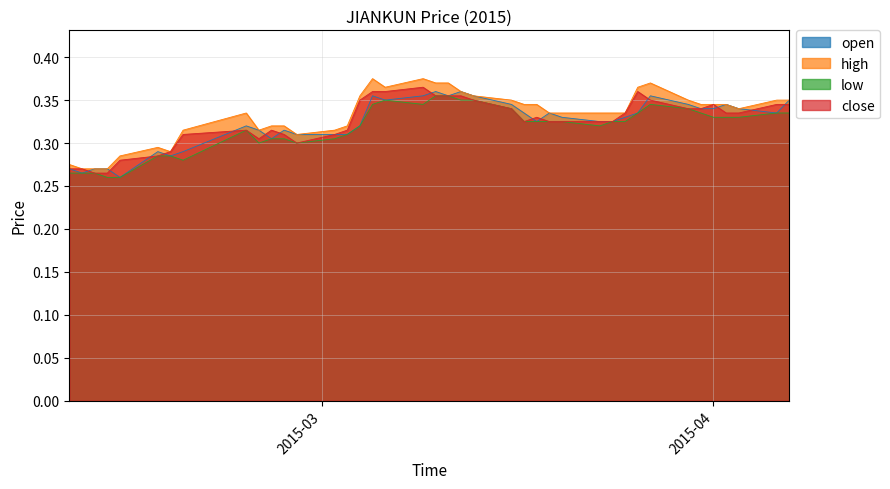

What is the total value across all series at 2015-03-05?

1.4